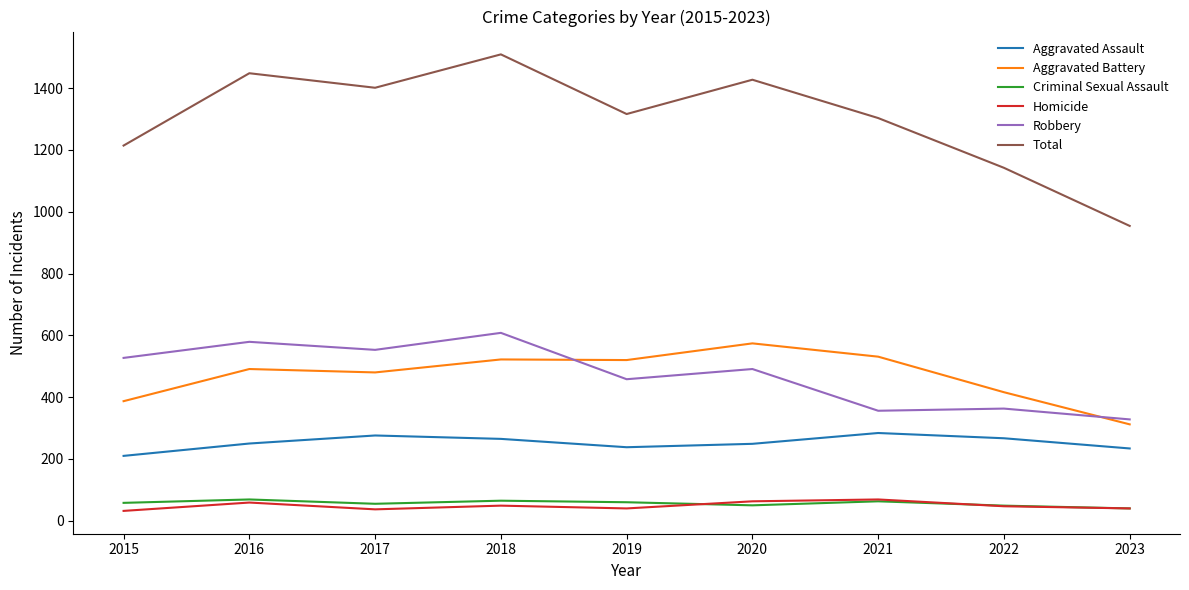

At which category is the sum across all series the highest?

2018